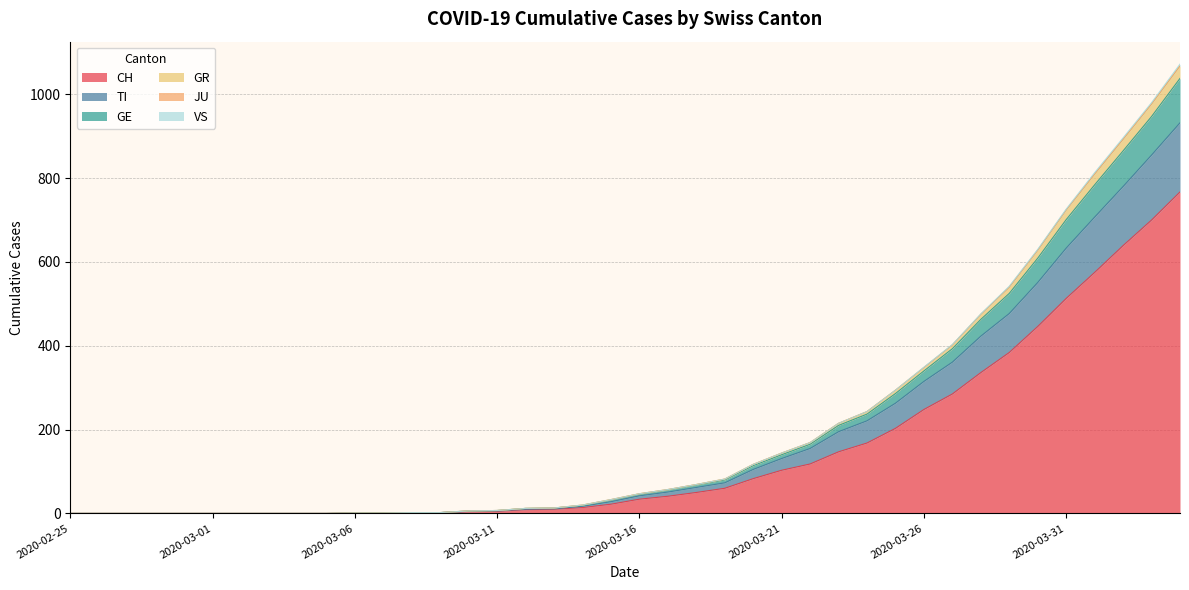

What is the maximum value for CH?

767